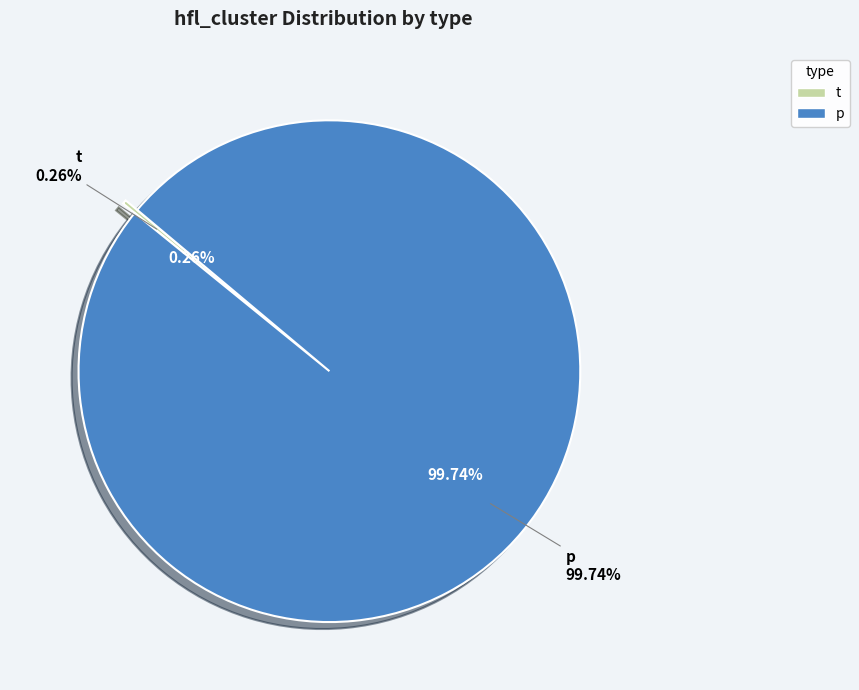

Count the number of slices in the pie.

2